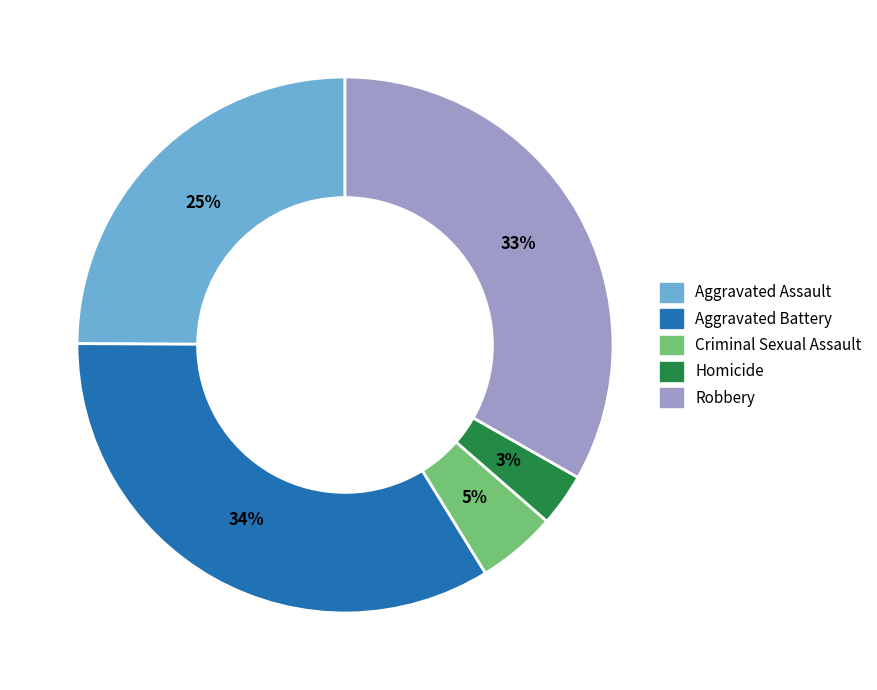

Rank the categories by value from highest to lowest.

Aggravated Battery, Robbery, Aggravated Assault, Criminal Sexual Assault, Homicide